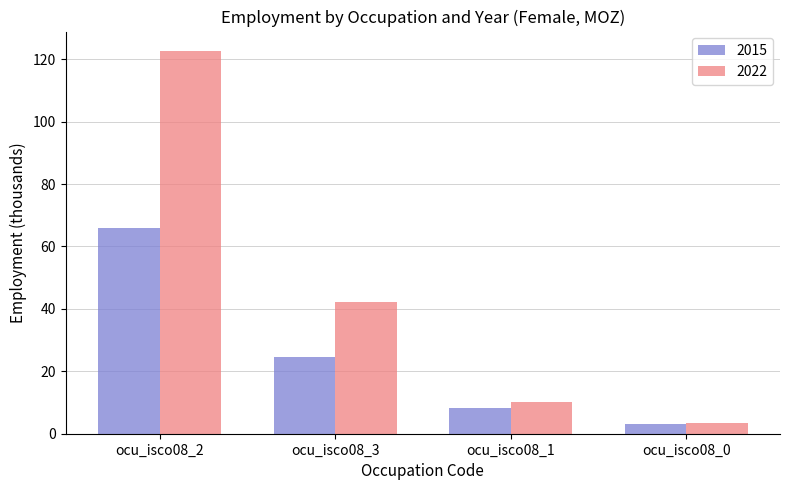

What is the average value of the 2015 series?

25.5